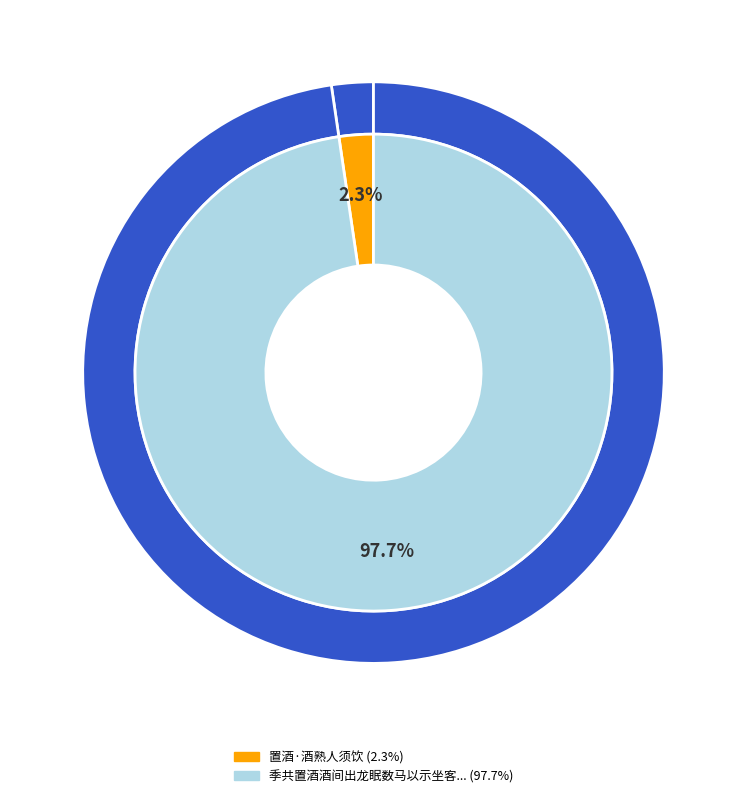

To the nearest percent, what is the difference between the largest and smallest slice percentages?

95%